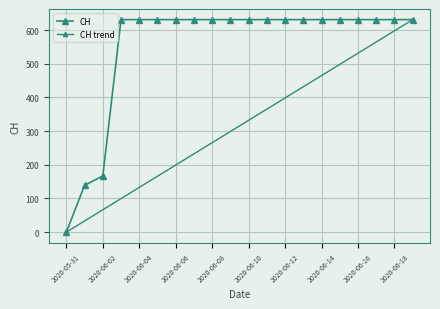

How many data points does each series have?

20